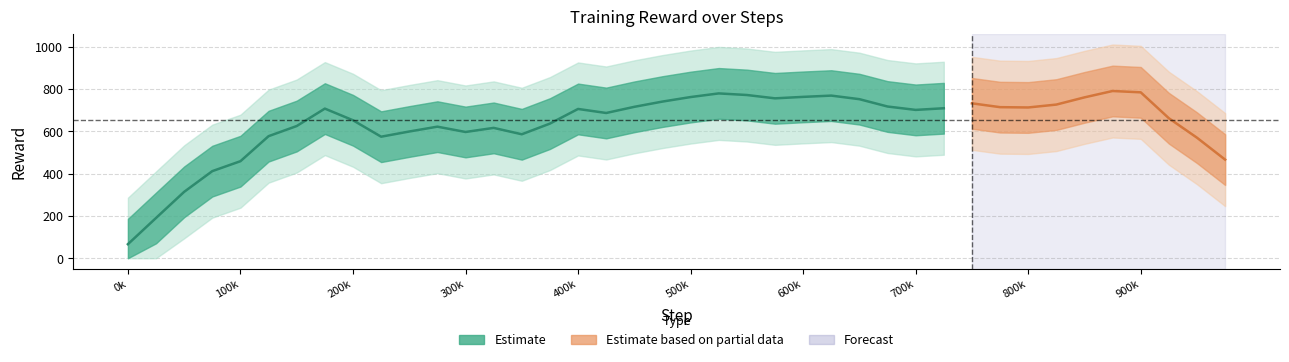

What is the value of the 37th point from the left?

804.0